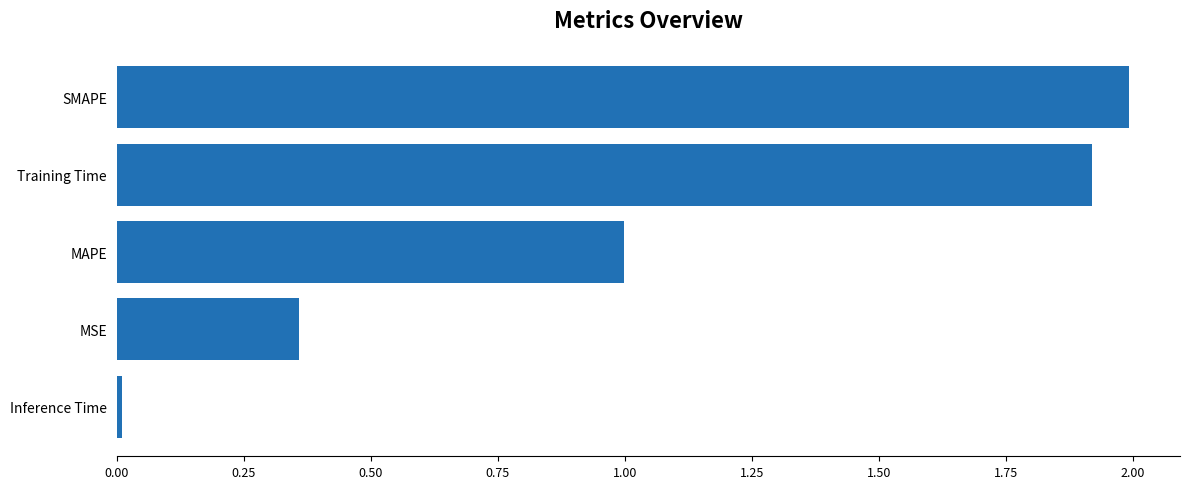

What is the average value?

1.1